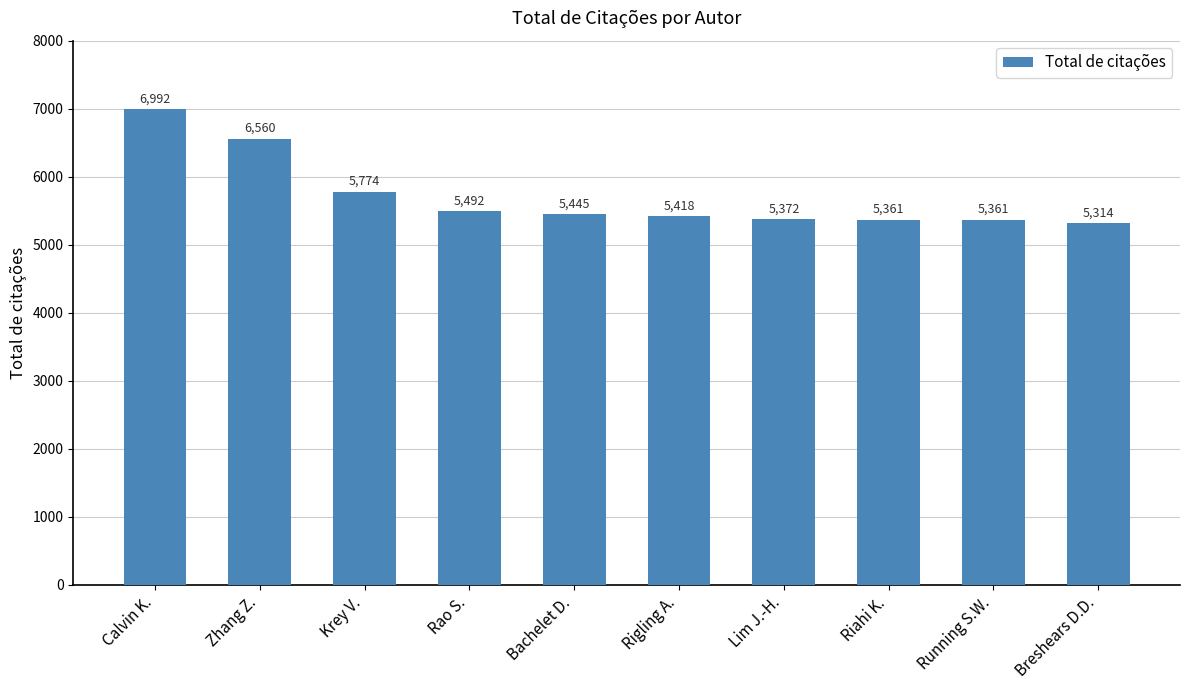

At which category does the chart reach its minimum across all series?

Breshears D.D.